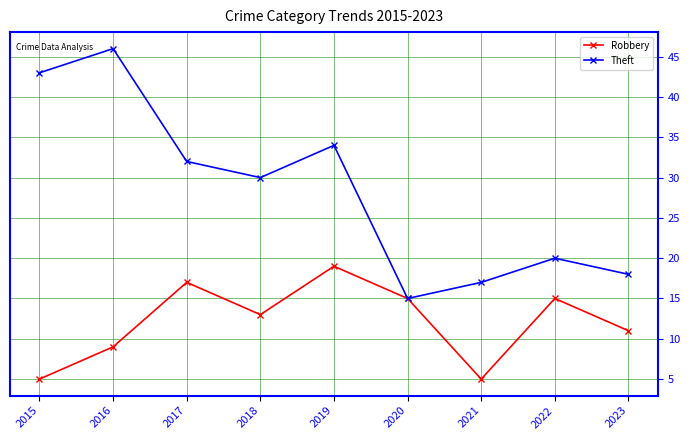

Does the chart display data point markers on the line(s)?

Yes